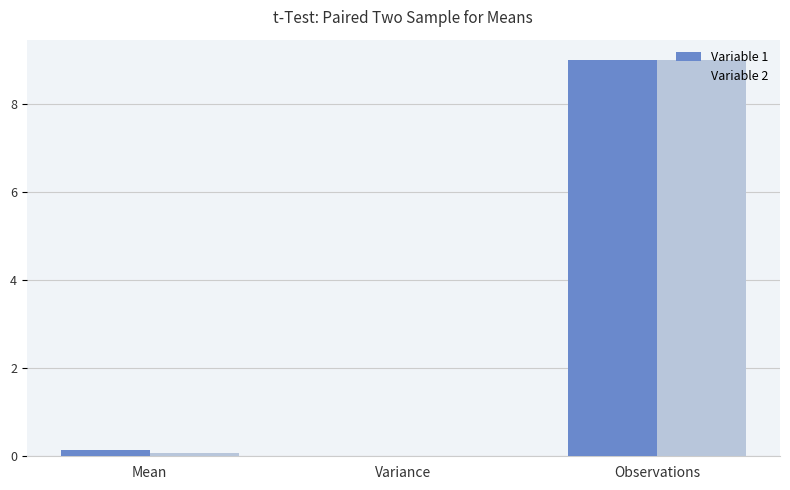

What is the total value across all series at Observations?

18.0